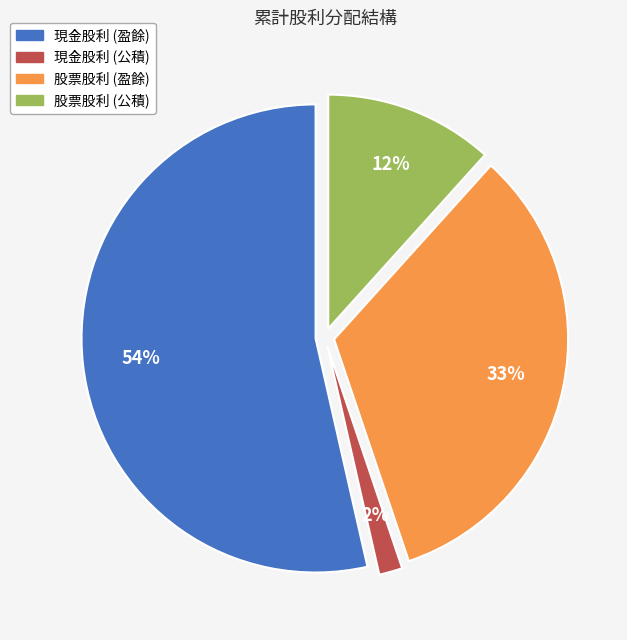

Is there a majority slice in this chart?

Yes